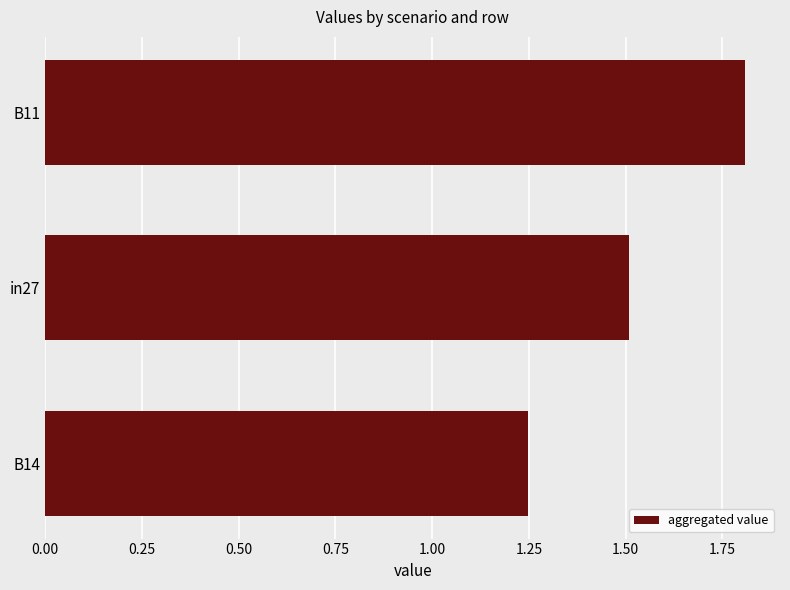

What is the label of the 1st bar from the bottom?

B14